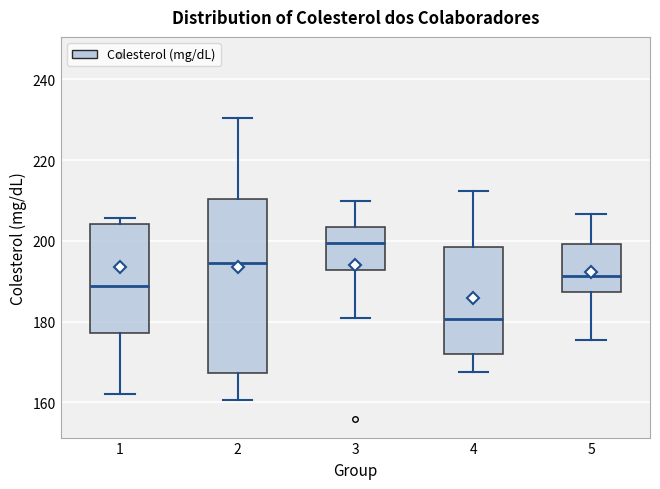

Reading left to right, transcribe this box plot: for each box, give where its median line is, the range the box spans, and where its two whiskers end, as read against the y-axis. The values are not printed on the chart, so give them approximately, as read against the axis.

1: median 188, box 178 to 204, whiskers 162 to 206
2: median 194, box 168 to 210, whiskers 160 to 230
3: median 200, box 192 to 204, whiskers 180 to 210
4: median 180, box 172 to 198, whiskers 168 to 212
5: median 192, box 188 to 200, whiskers 176 to 206